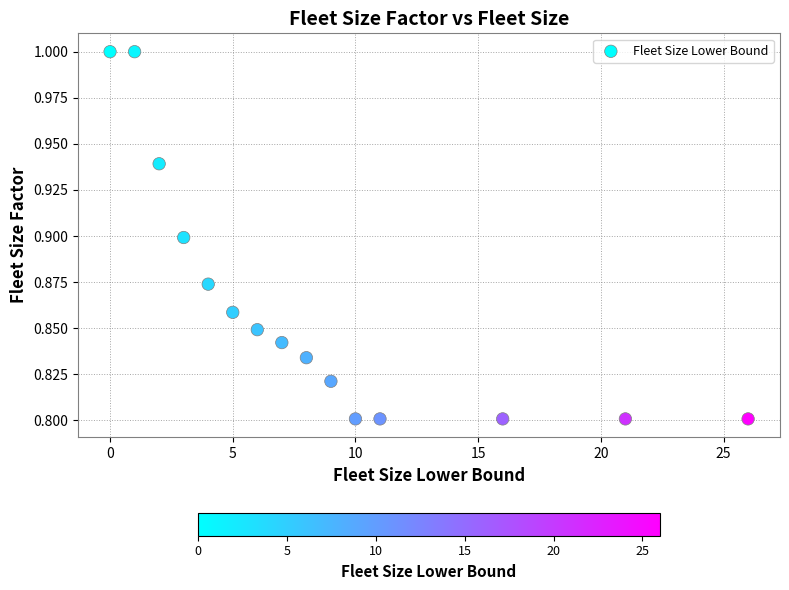

What is the range of X values (max minus min)?

26.0